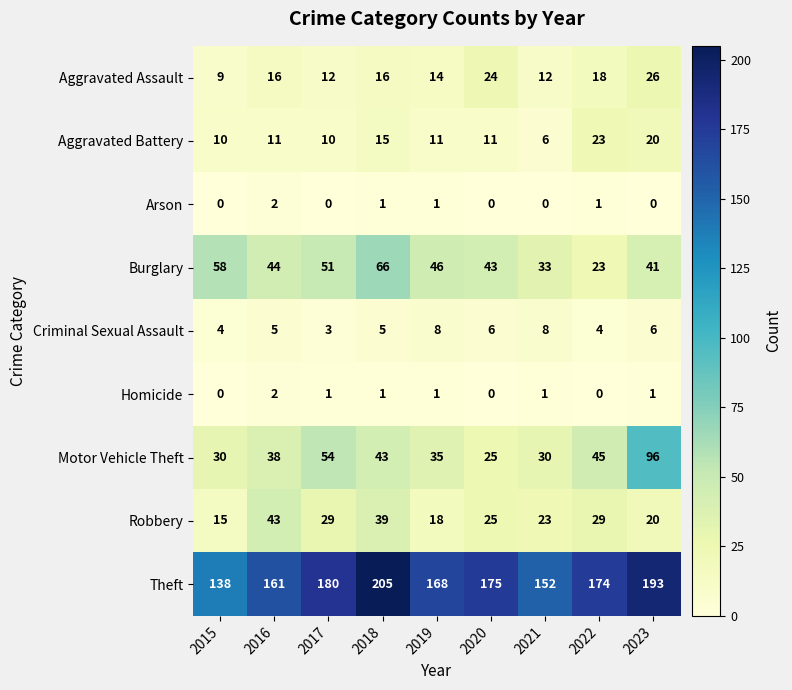

How many series are shown in this chart?

9